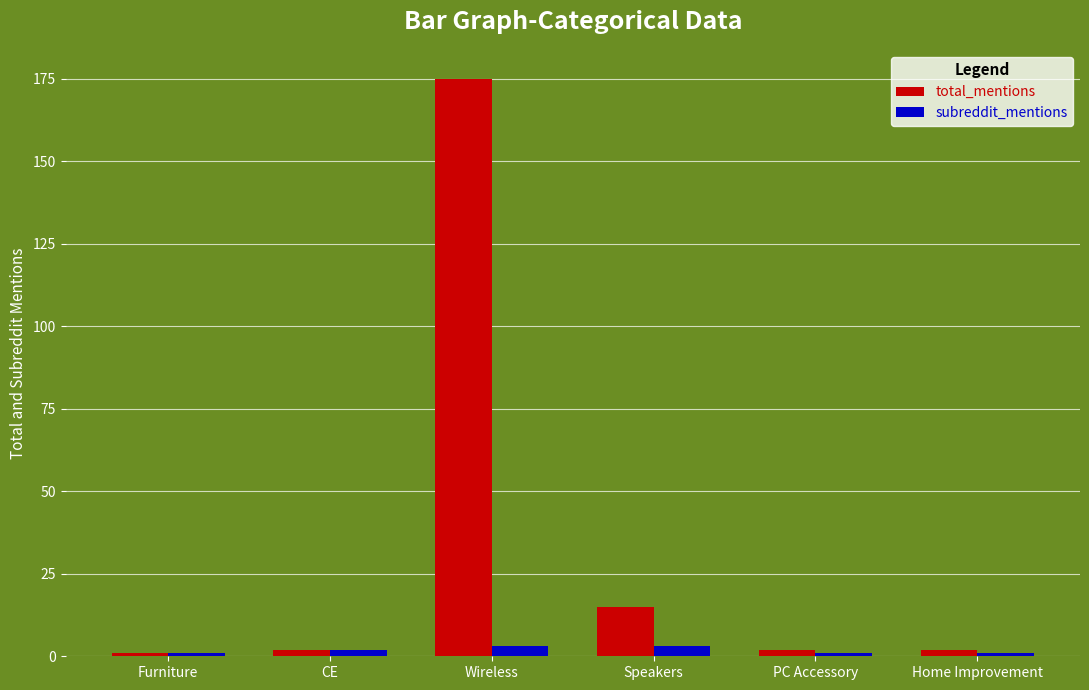

At Wireless, list the series in order from smallest to largest.

subreddit_mentions, total_mentions